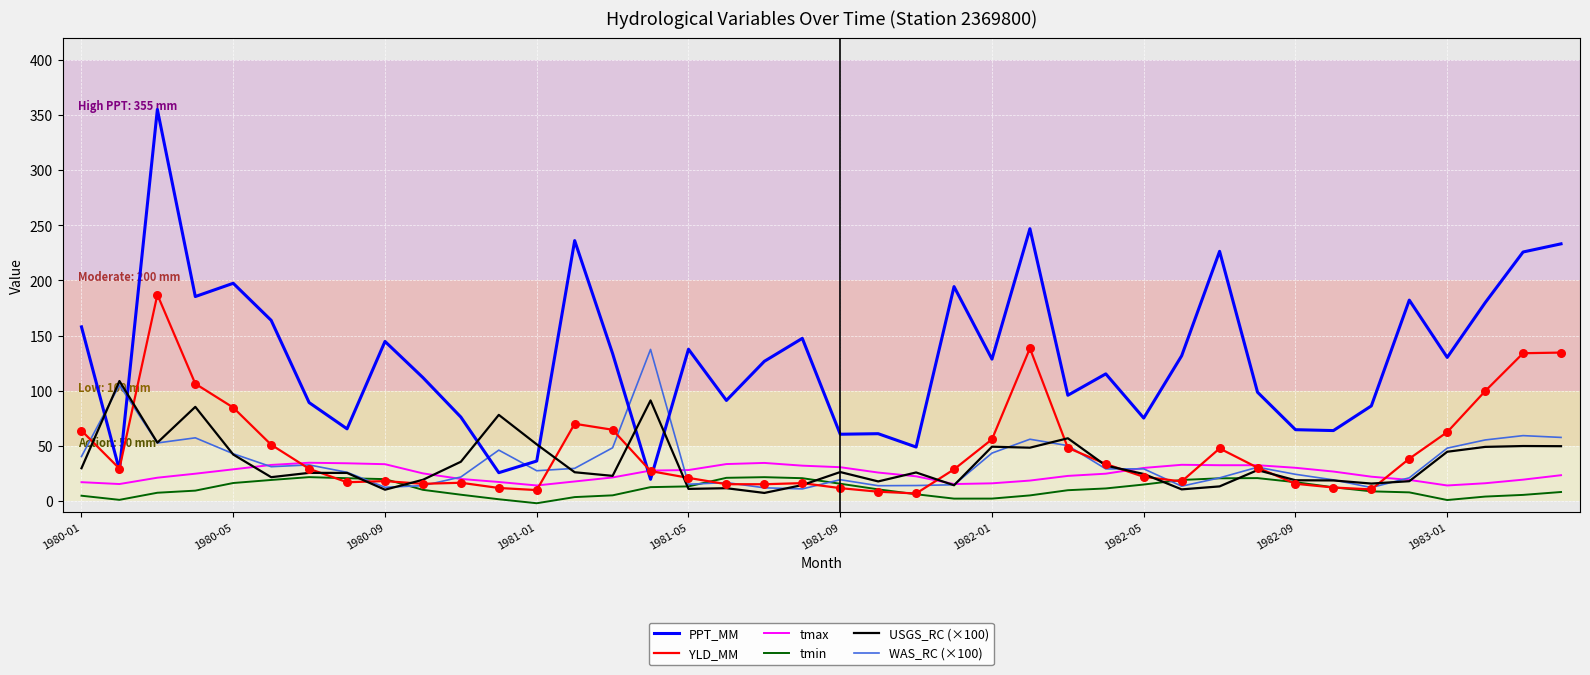

Which series has the largest total across all categories?

PPT_MM